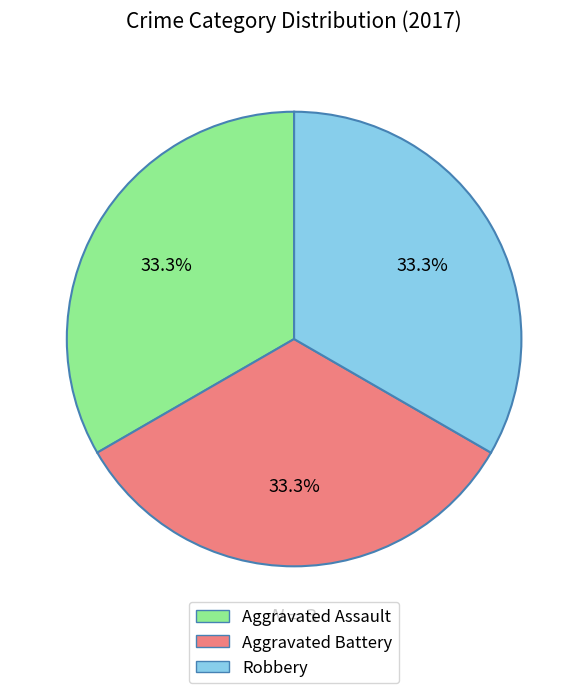

Does any single category account for the majority?

No